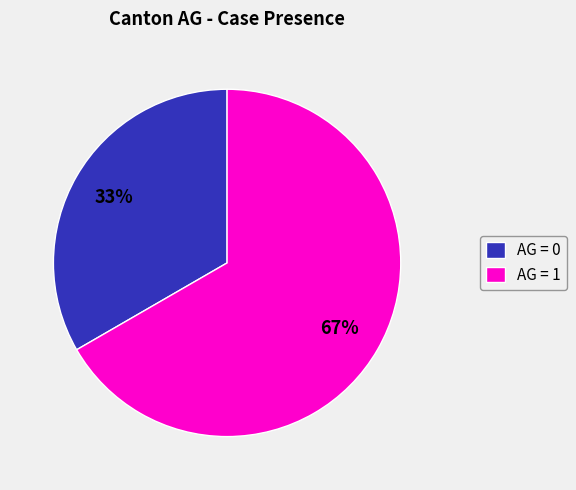

Combined, do AG = 1 and AG = 0 account for over 50%?

Yes